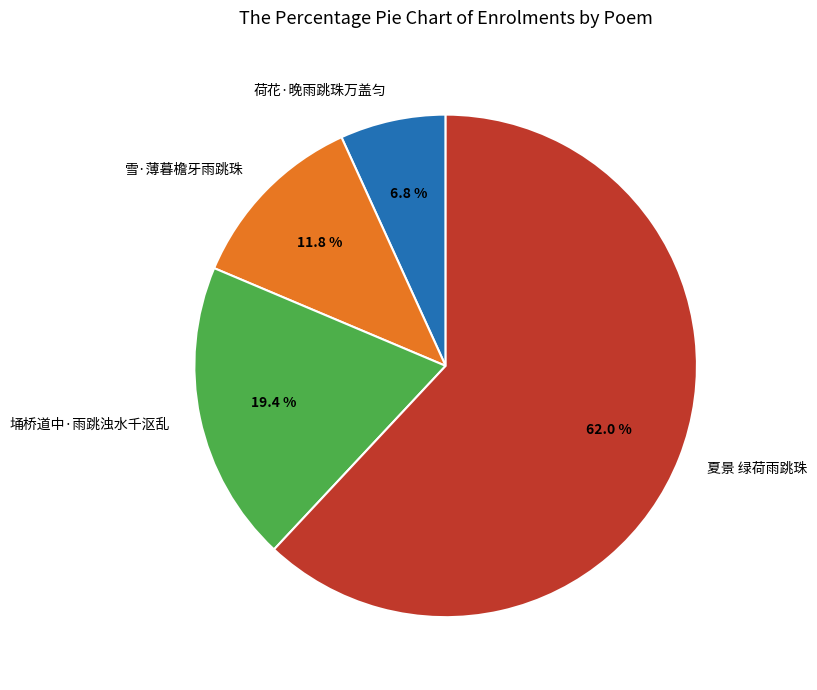

What is the largest slice in the pie chart?

夏景 绿荷雨跳珠